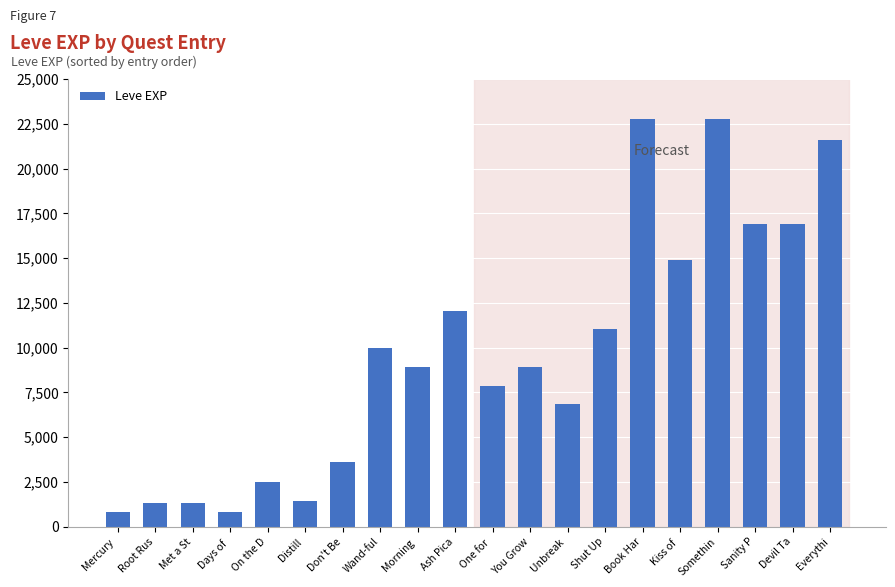

What is the label of the 6th bar from the left?

Distill 